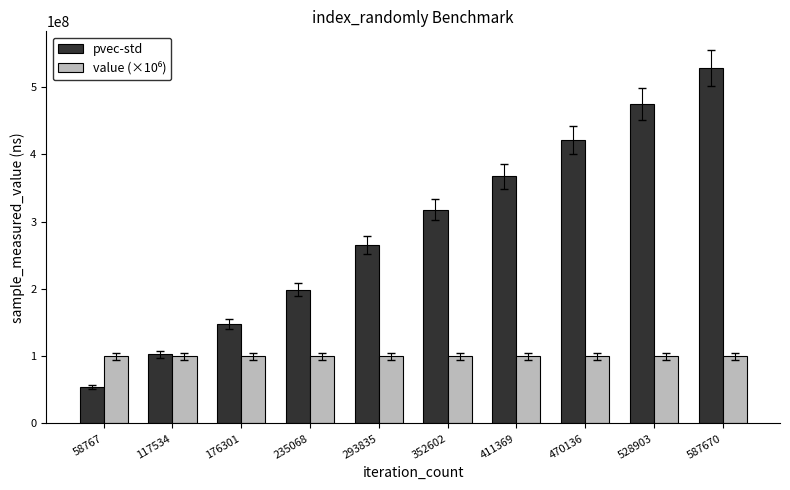

What is the greatest value displayed?

528625924